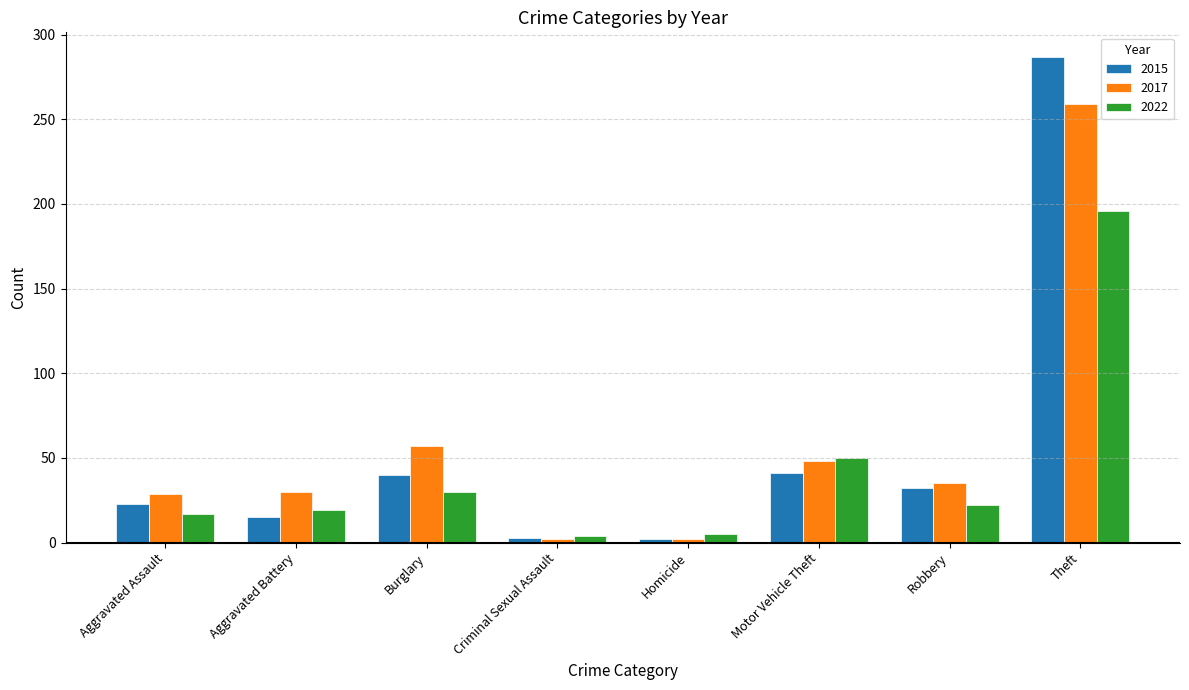

What is the sum of the 2015 values at Motor Vehicle Theft and Aggravated Battery?

56